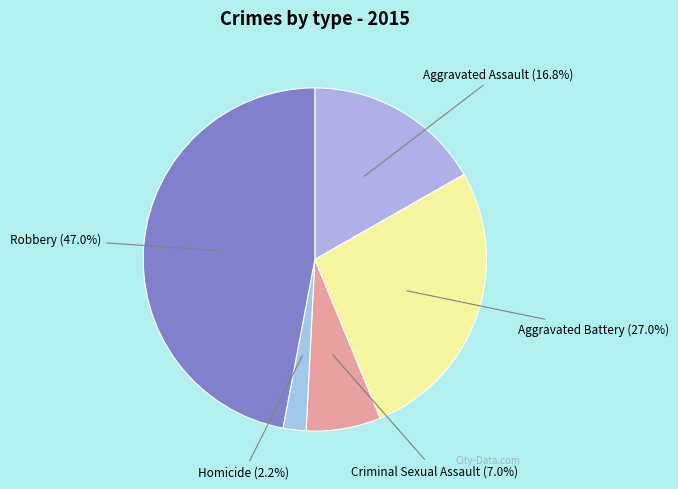

What percentage do Aggravated Battery and Homicide together represent?

29.2%